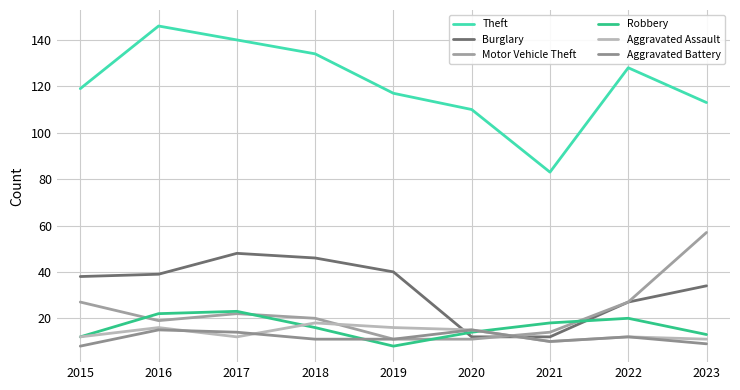

What is the value of the Motor Vehicle Theft point at the 9th from the left?

57